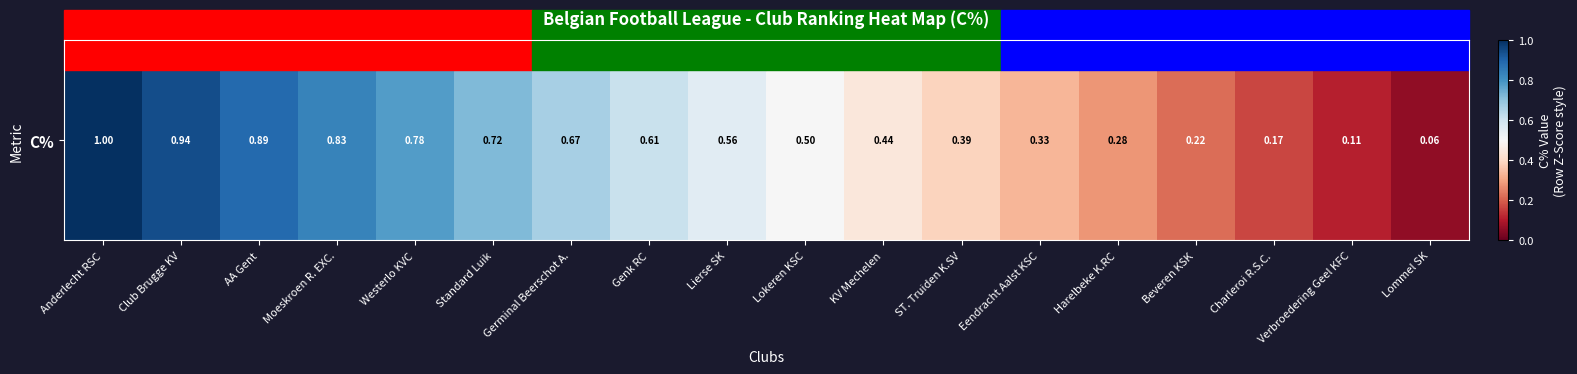

Which has a higher value, Westerlo KVC or Verbroedering Geel KFC?

Westerlo KVC